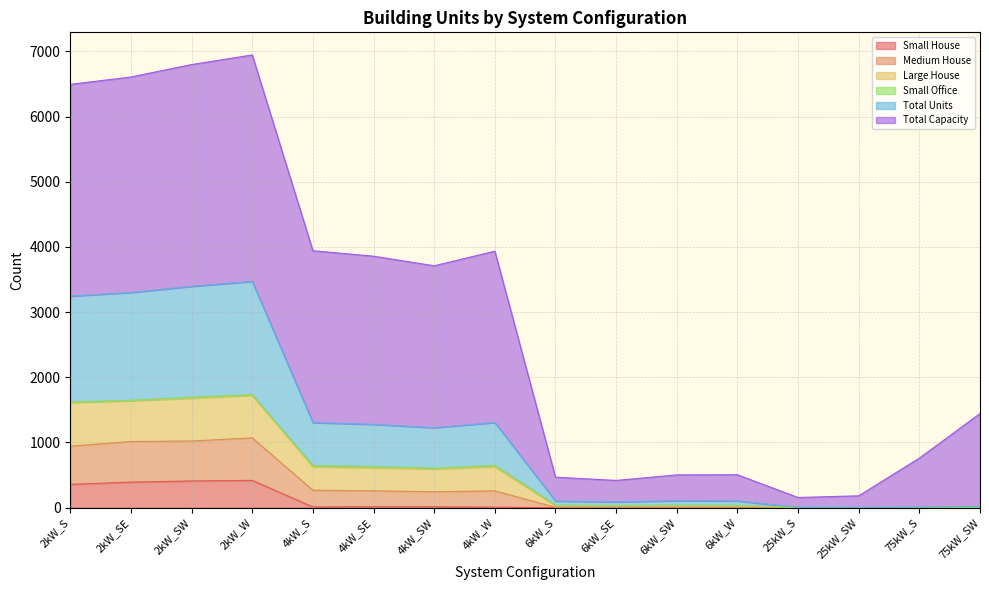

In Total Units, how many points are lower than both neighbors (excluding endpoints)?

3